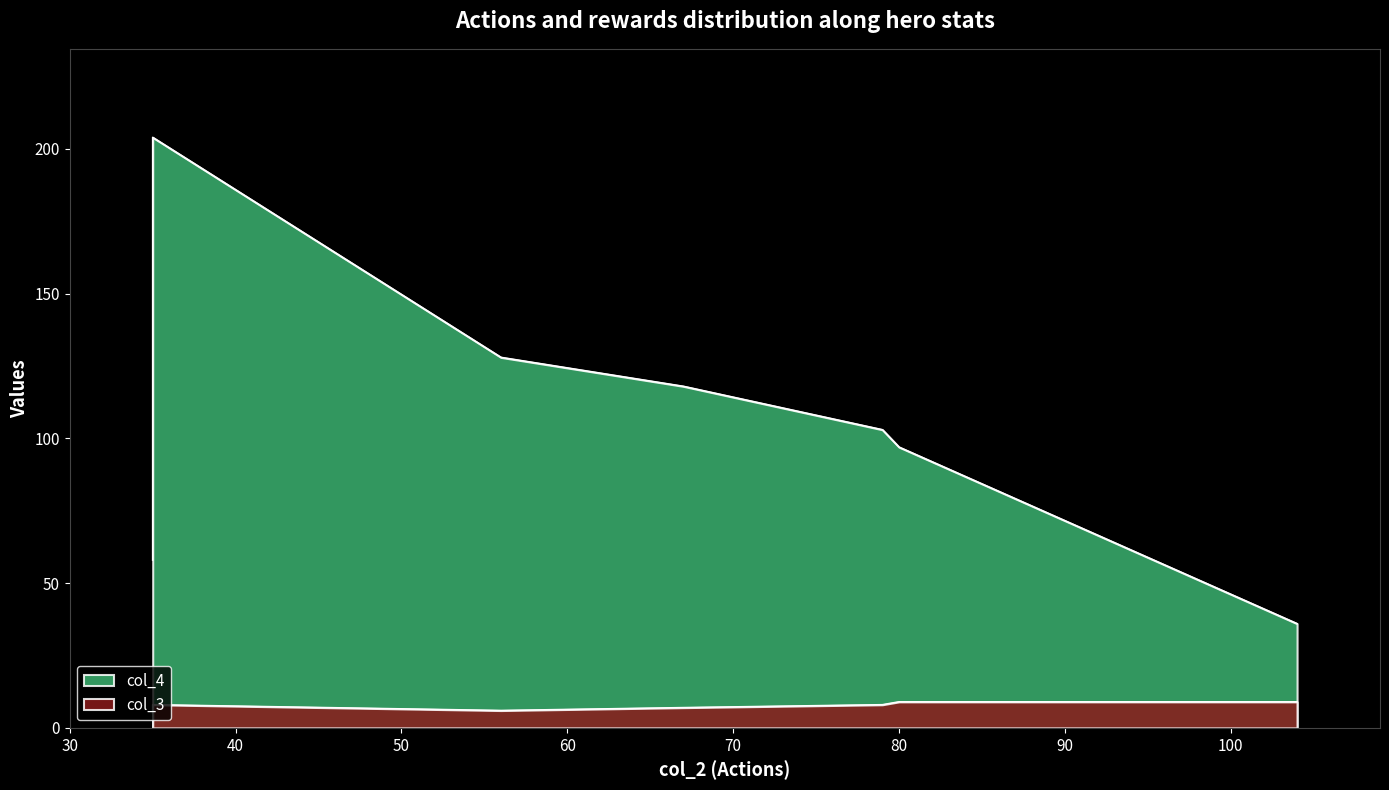

True or false: col_3 and col_4 cross at least once.

False